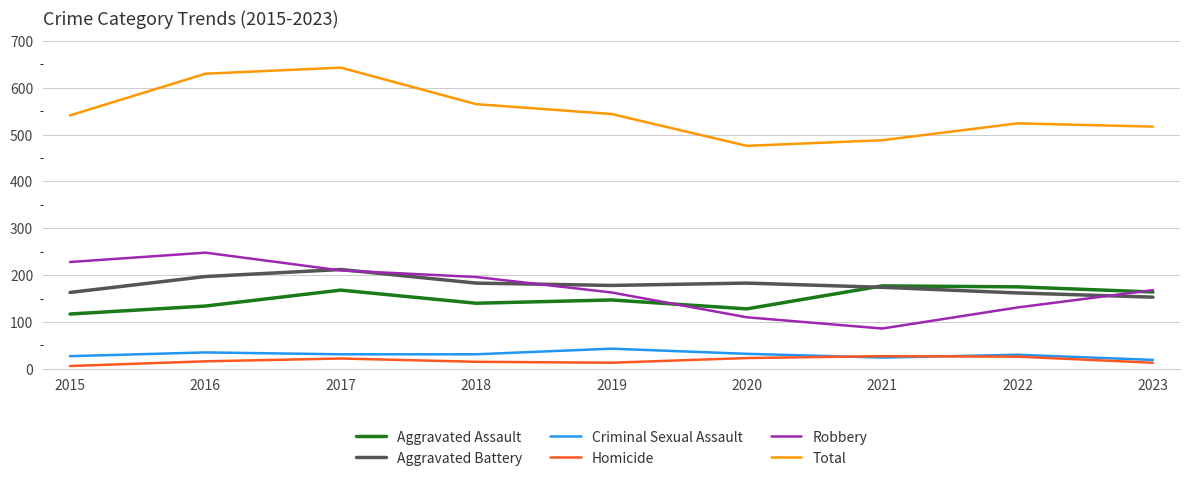

Does the chart have visible grid lines?

Yes